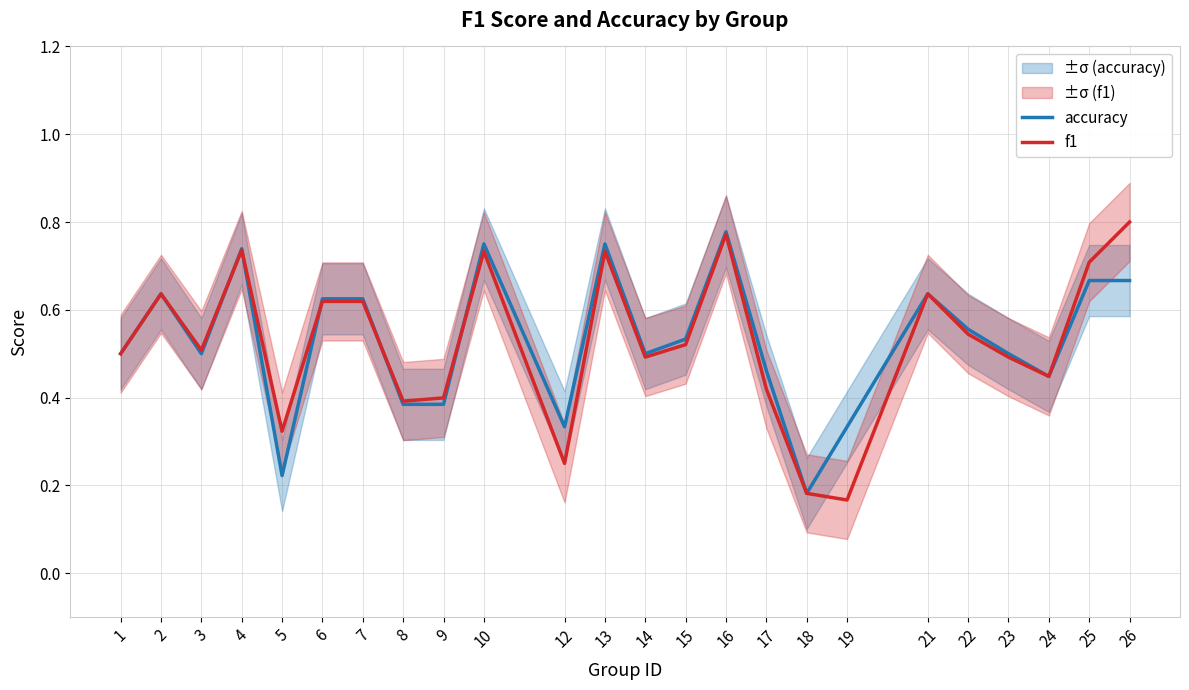

True or false: accuracy has a value of 0.2 at 2.

False